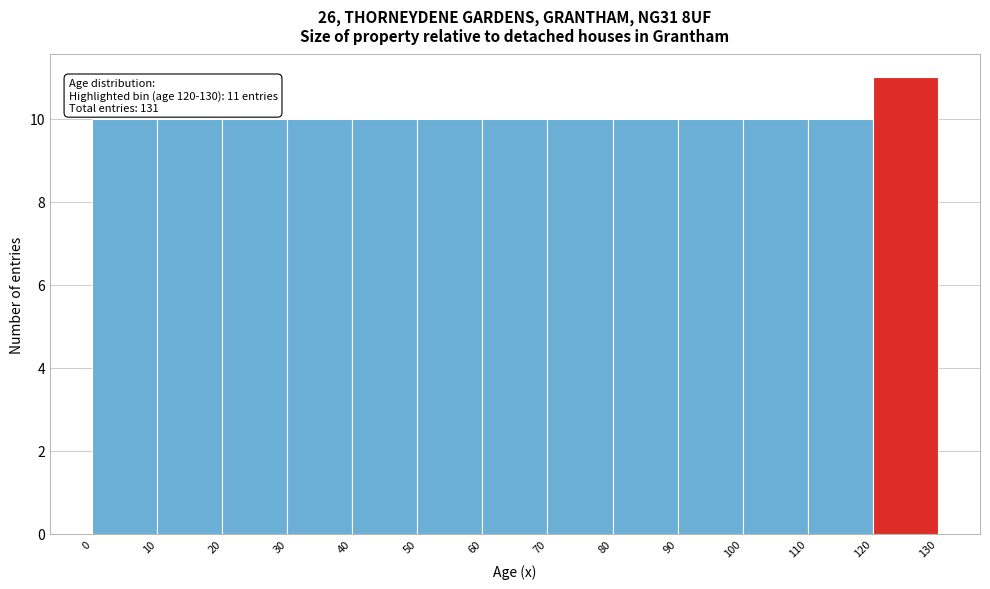

Which range on the x-axis has the tallest bar?

120 to 130